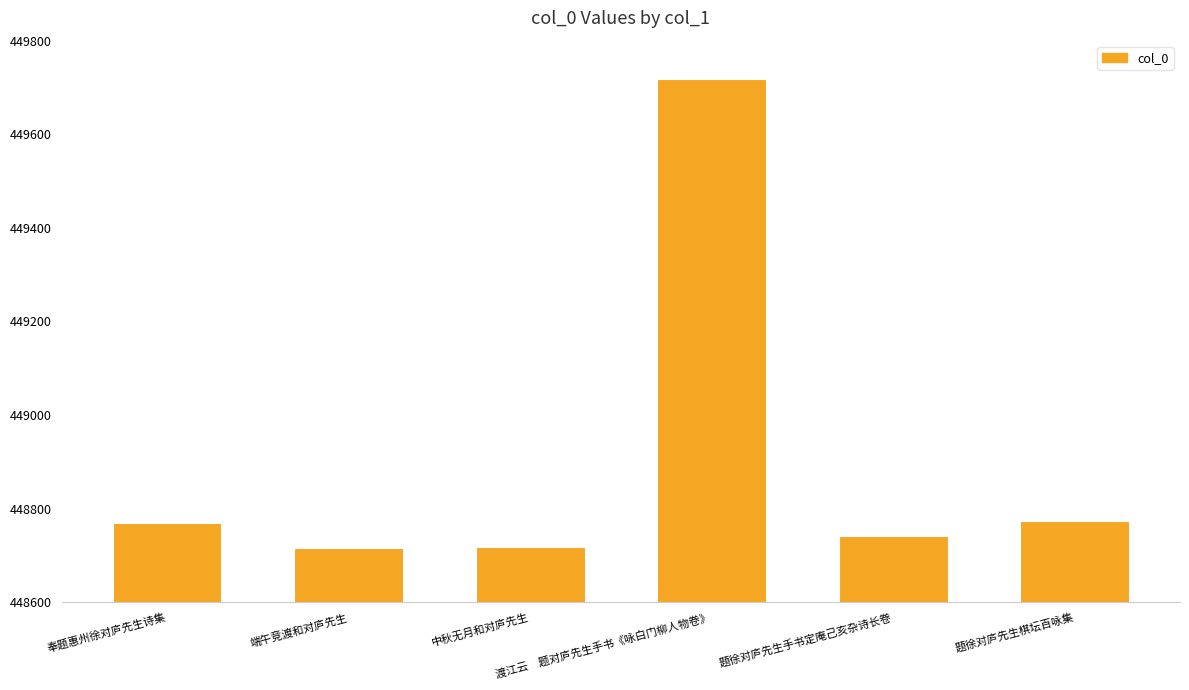

True or false: the data shows 268277 at 题徐对庐先生手书定庵己亥杂诗长卷.

False